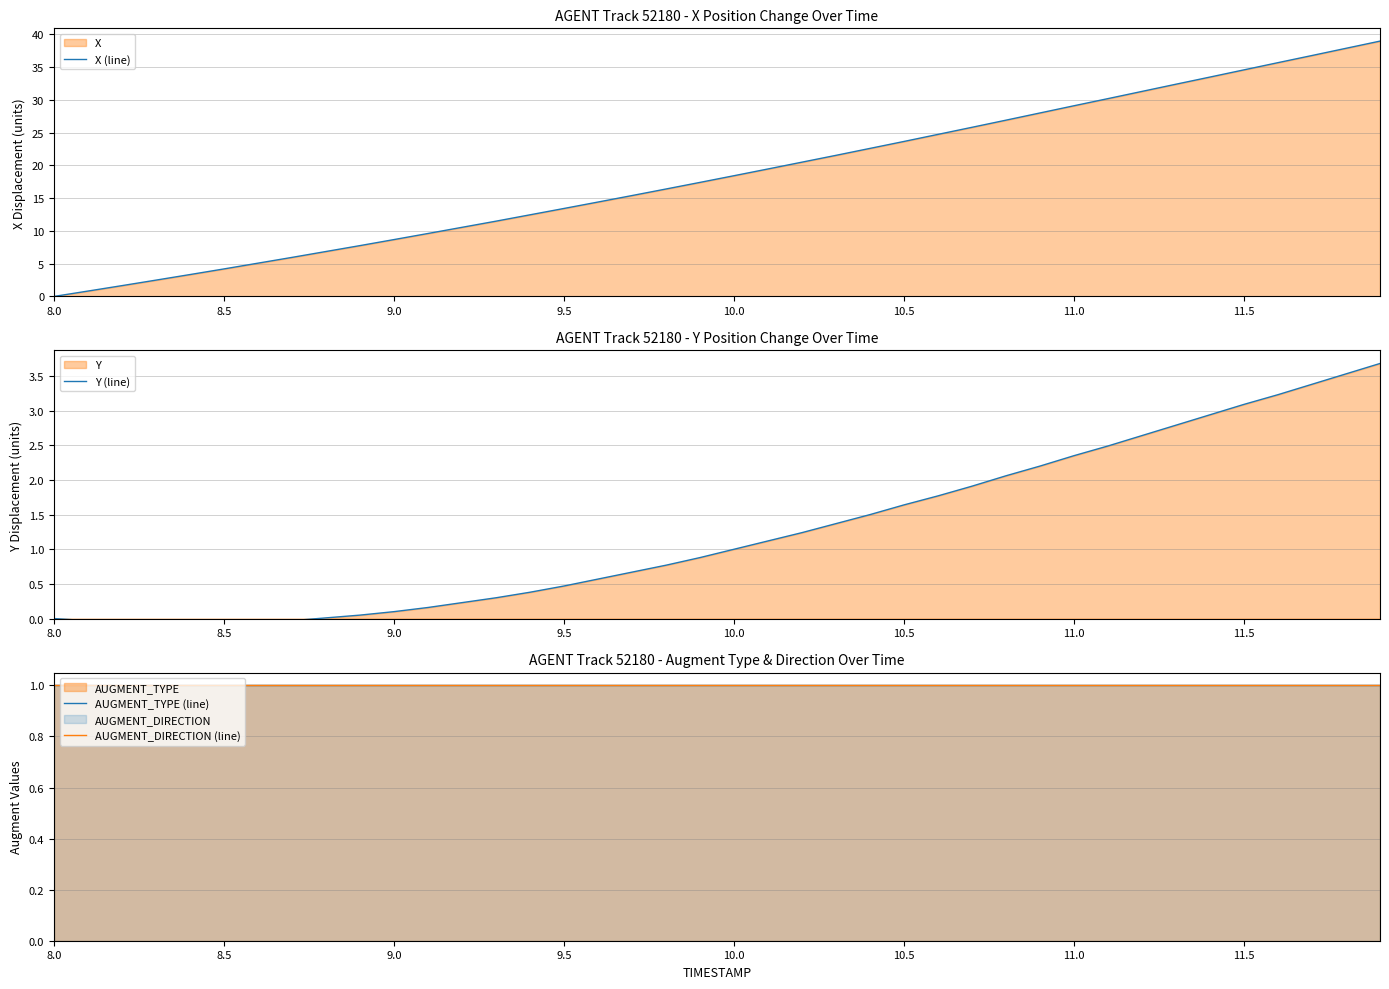

True or false: AUGMENT_TYPE (line) and Y (line) intersect in this chart.

False